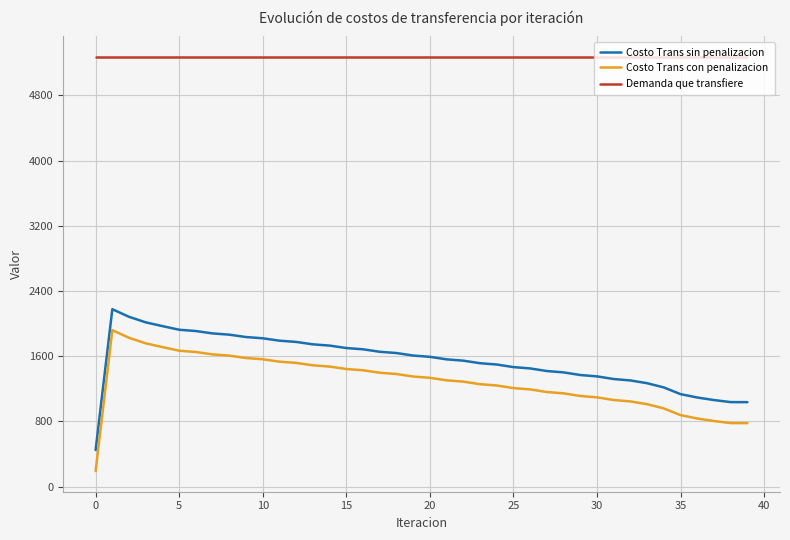

True or false: Demanda que transfiere and Costo Trans con penalizacion intersect in this chart.

False